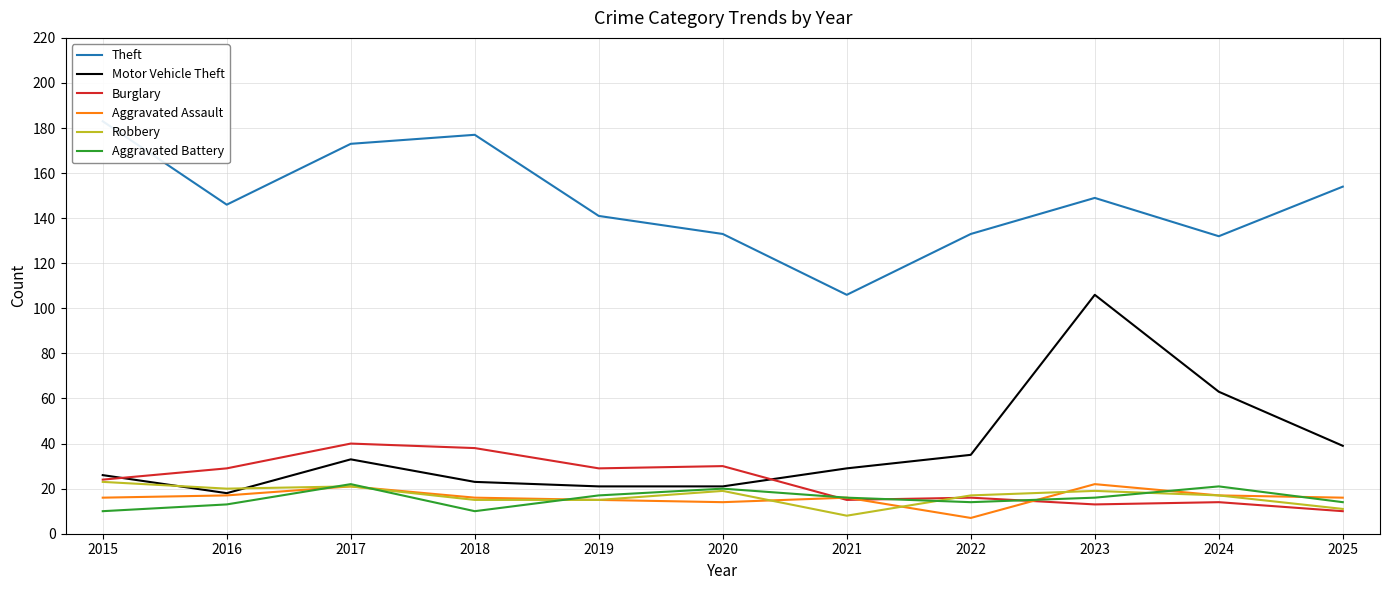

At which label does Motor Vehicle Theft reach its peak?

2023